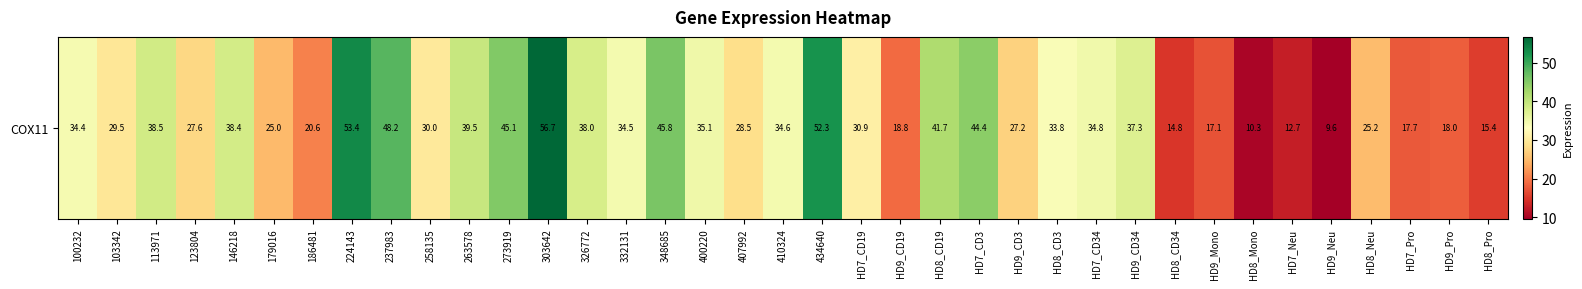

List the labels in order of value, largest first.

303642, 224143, 434640, 237983, 348685, 273919, HD7_CD3, HD8_CD19, 263578, 113971, 146218, 326772, HD9_CD34, 400220, HD7_CD34, 410324, 332131, 100232, HD8_CD3, HD7_CD19, 258135, 103342, 407992, 123804, HD9_CD3, HD8_Neu, 179016, 186481, HD9_CD19, HD9_Pro, HD7_Pro, HD9_Mono, HD8_Pro, HD8_CD34, HD7_Neu, HD8_Mono, HD9_Neu